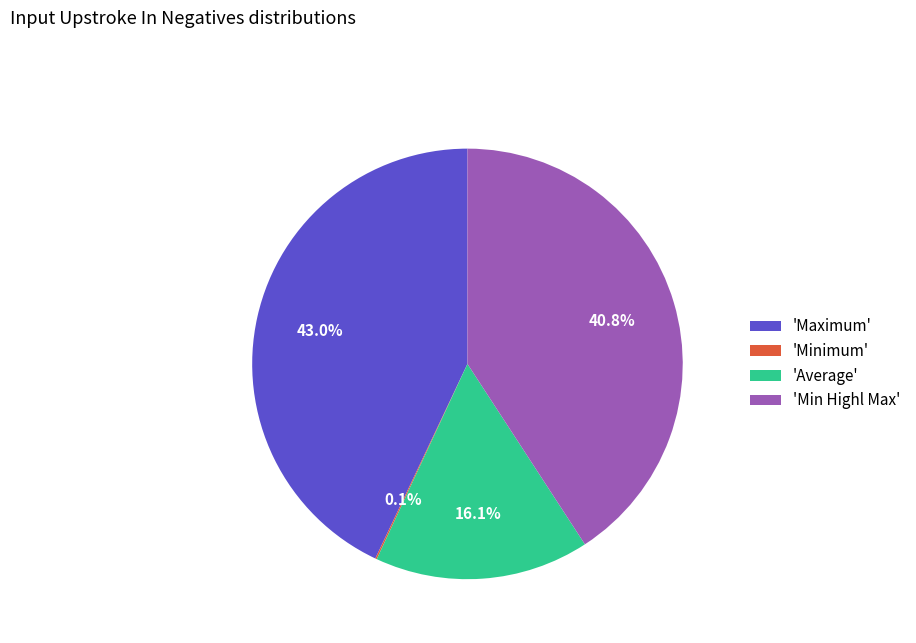

What percentage do 'Maximum' and 'Average' together represent?

59.1%